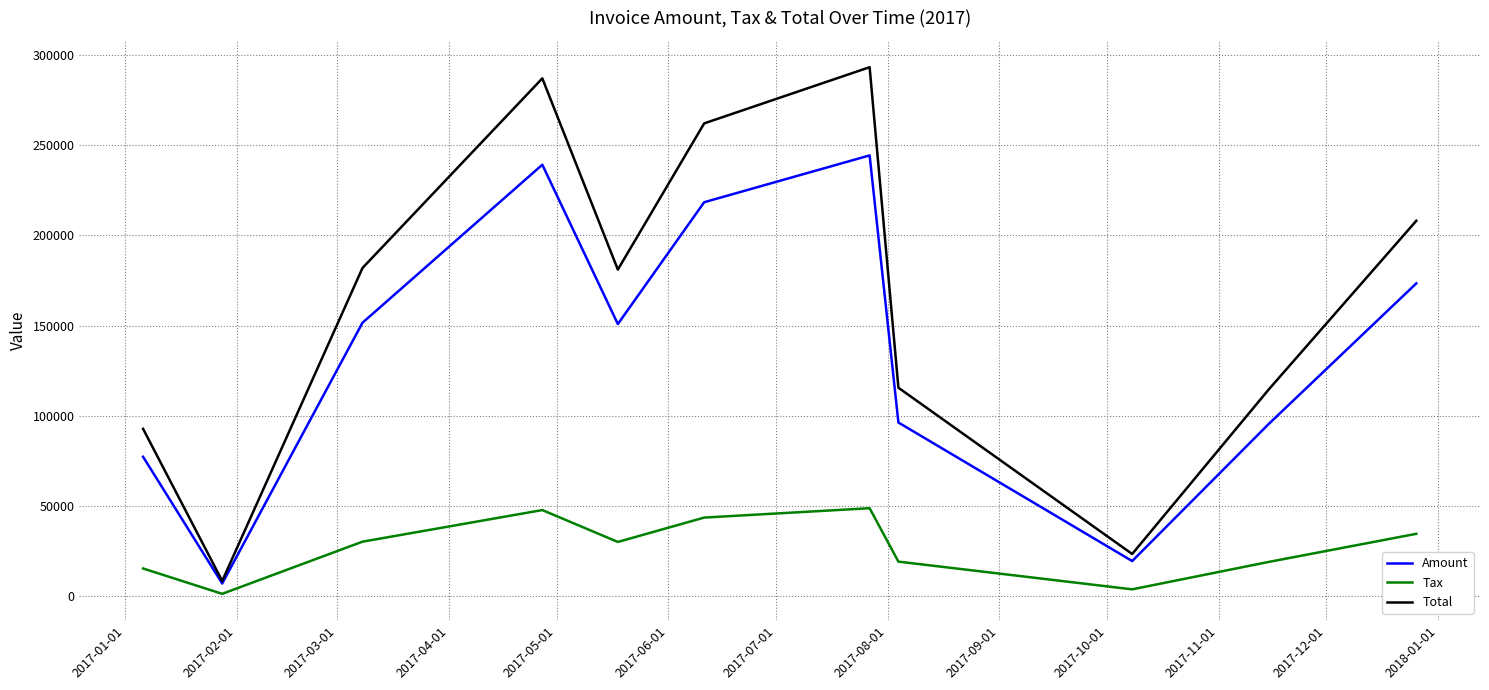

Which series has the widest spread of values?

Total